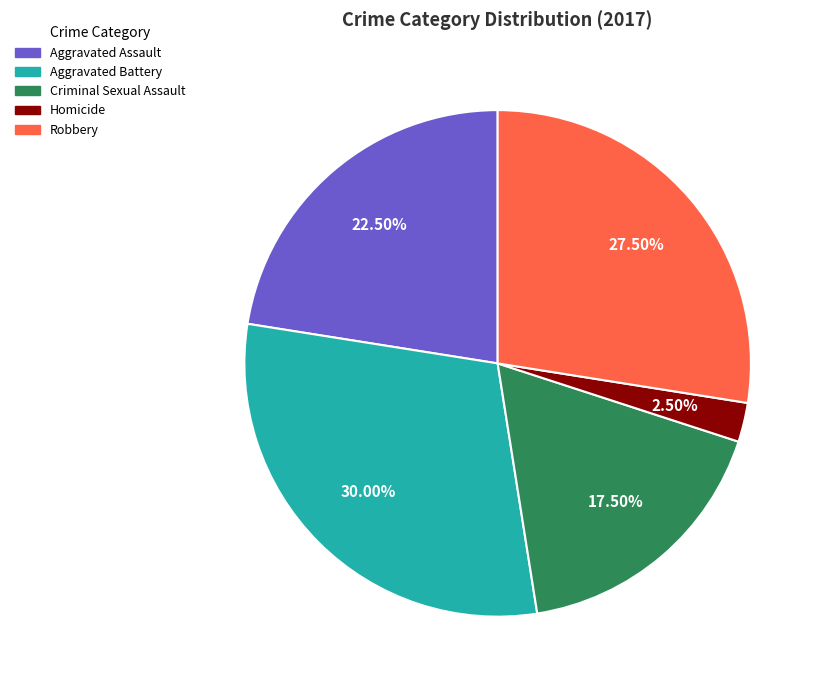

Combined, what portion of the pie is Homicide and Aggravated Battery?

32.5%